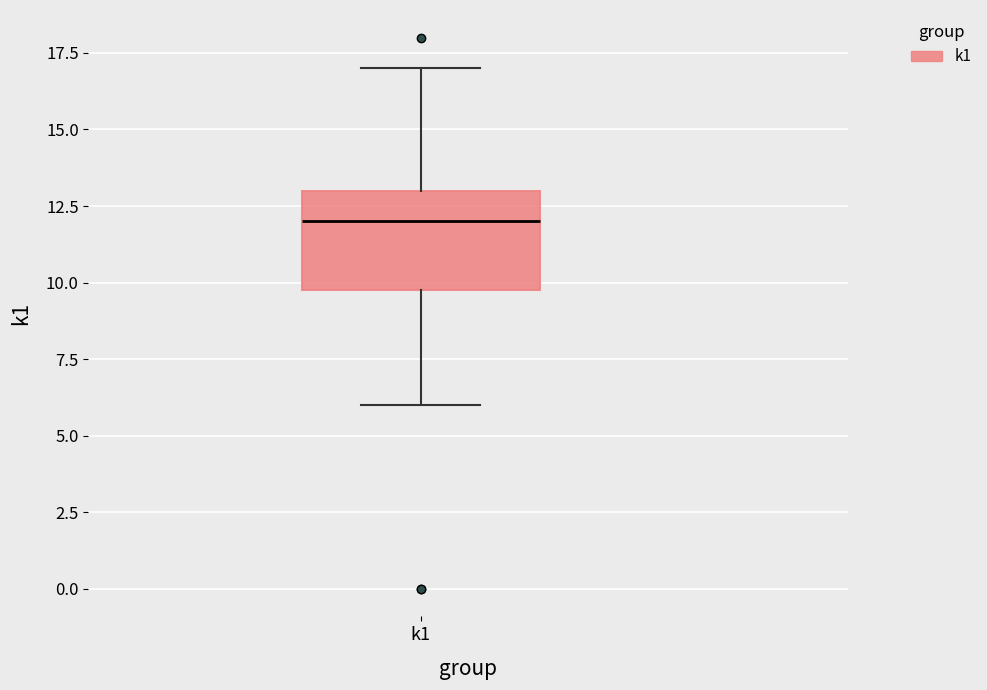

Read this box plot against the y-axis: the position of the median line, the range covered by the box, and the ends of both whiskers. The values are not printed on the chart, so give them approximately, as read against the axis.

median 12, box 10 to 13, whiskers 6 to 17